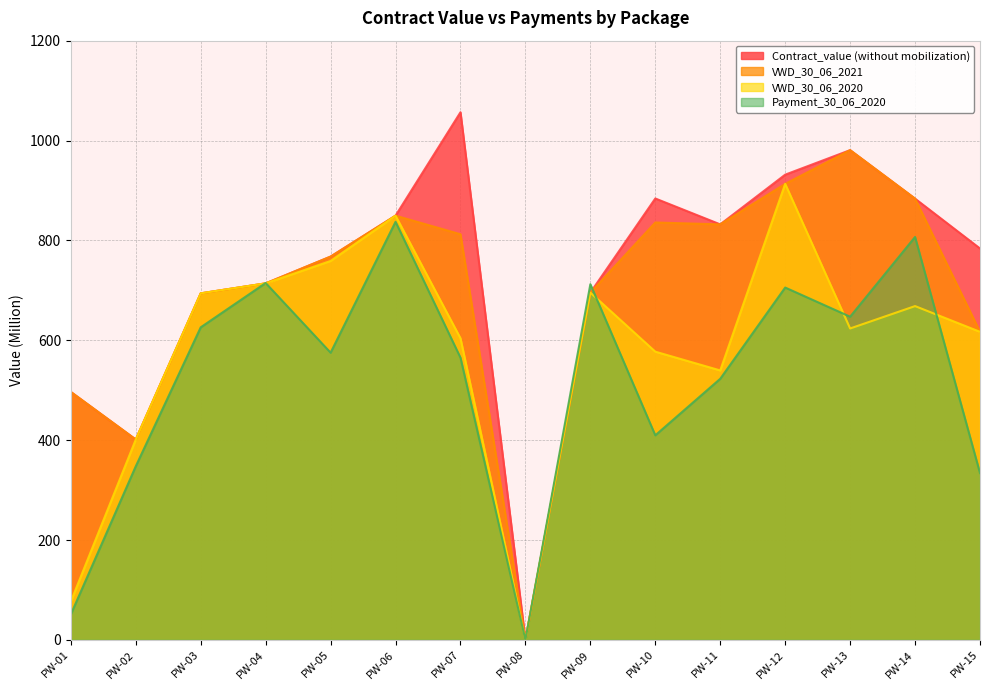

Reading left to right, transcribe all the data shown in this chart.

Contract_value (without mobilization): PW-01=496.5	PW-02=401.2	PW-03=694.0	PW-04=714.0	PW-05=767.6	PW-06=849.5	PW-07=1056.7	PW-08=0.0	PW-09=695.4	PW-10=884.0	PW-11=832.1	PW-12=931.7	PW-13=980.8	PW-14=883.6	PW-15=783.8
VWD_30_06_2021: PW-01=496.5	PW-02=401.2	PW-03=694.0	PW-04=714.0	PW-05=767.6	PW-06=849.5	PW-07=812.3	PW-08=0.0	PW-09=695.4	PW-10=835.9	PW-11=832.1	PW-12=913.3	PW-13=980.8	PW-14=883.6	PW-15=616.9
VWD_30_06_2020: PW-01=76.8	PW-02=401.2	PW-03=694.0	PW-04=714.0	PW-05=758.8	PW-06=849.5	PW-07=604.0	PW-08=0.0	PW-09=695.4	PW-10=577.2	PW-11=539.6	PW-12=913.3	PW-13=623.6	PW-14=668.5	PW-15=616.9
Payment_30_06_2020: PW-01=51.1	PW-02=347.7	PW-03=625.9	PW-04=714.7	PW-05=575.1	PW-06=837.2	PW-07=565.1	PW-08=0.0	PW-09=712.3	PW-10=409.7	PW-11=522.9	PW-12=705.6	PW-13=647.2	PW-14=806.9	PW-15=333.9